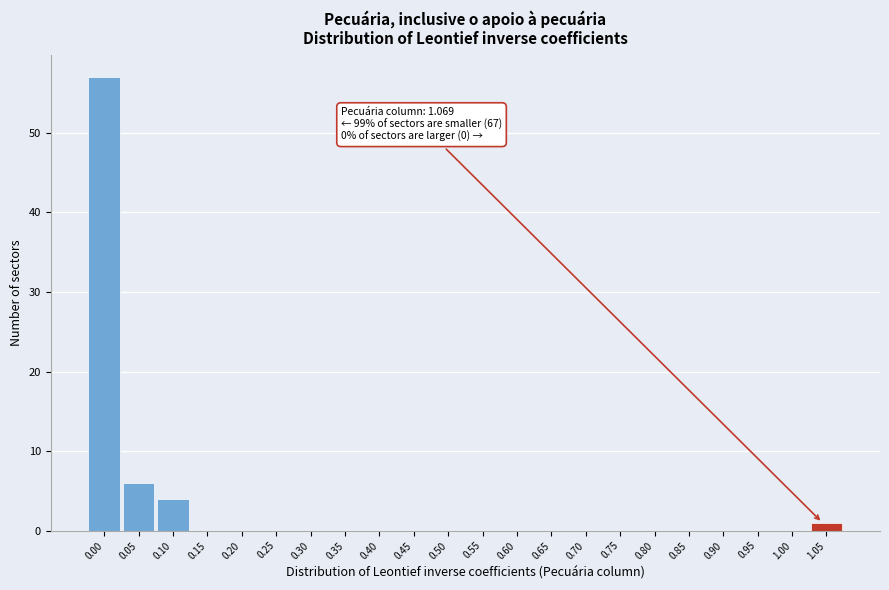

Reading right to left, extract all data points from this chart.

1.05=1	1.00=0	0.95=0	0.90=0	0.85=0	0.80=0	0.75=0	0.70=0	0.65=0	0.60=0	0.55=0	0.50=0	0.45=0	0.40=0	0.35=0	0.30=0	0.25=0	0.20=0	0.15=0	0.10=4	0.05=6	0.00=57